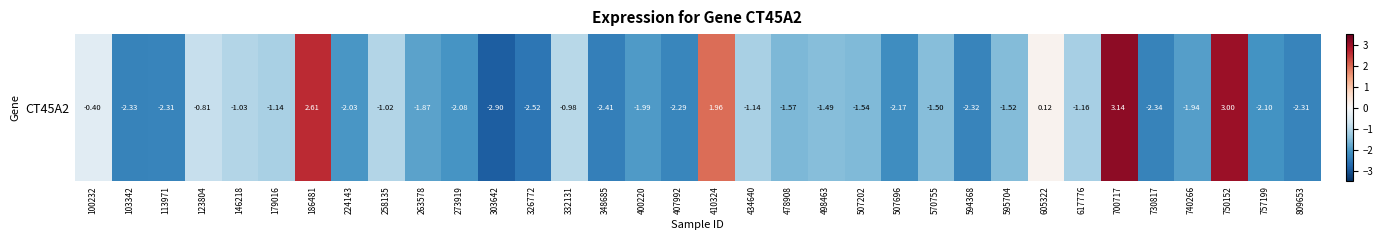

At which label does the data first exceed -1?

100232